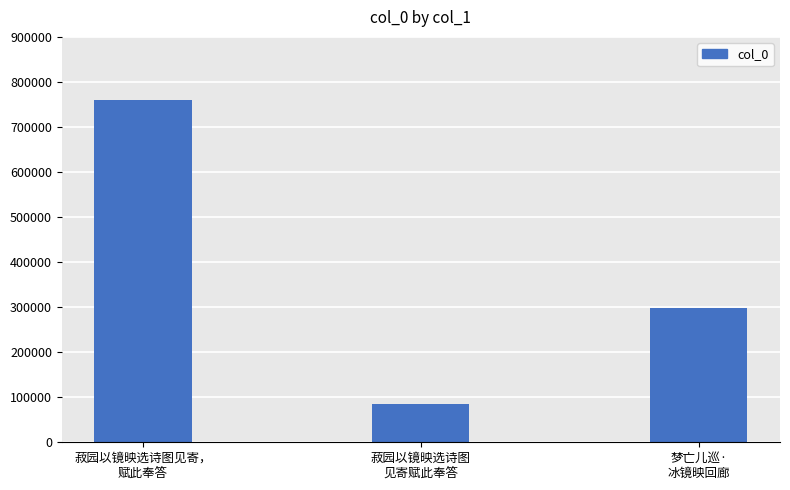

Which category has the highest value across all series?

菽园以镜映选诗图见寄，
赋此奉答